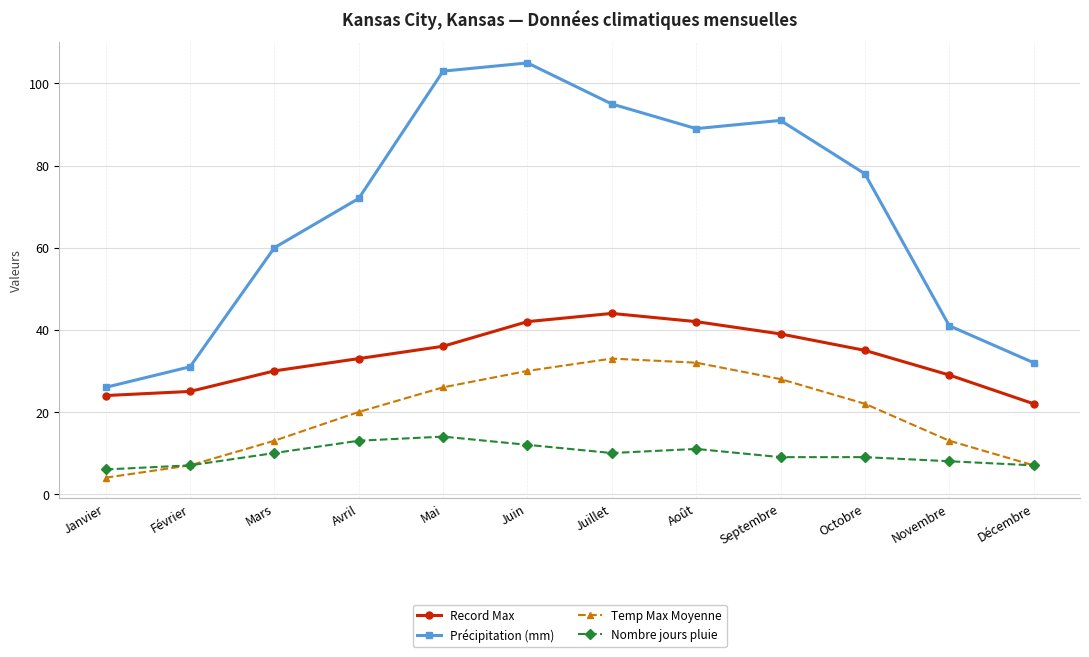

Which category has the lowest value in the Temp Max Moyenne series?

Janvier